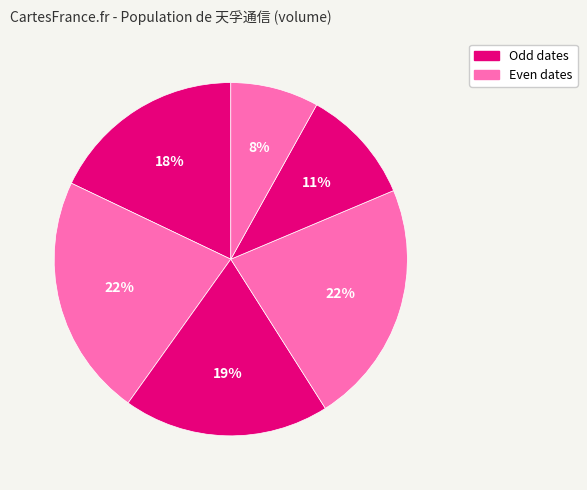

Count the number of slices in the pie.

6